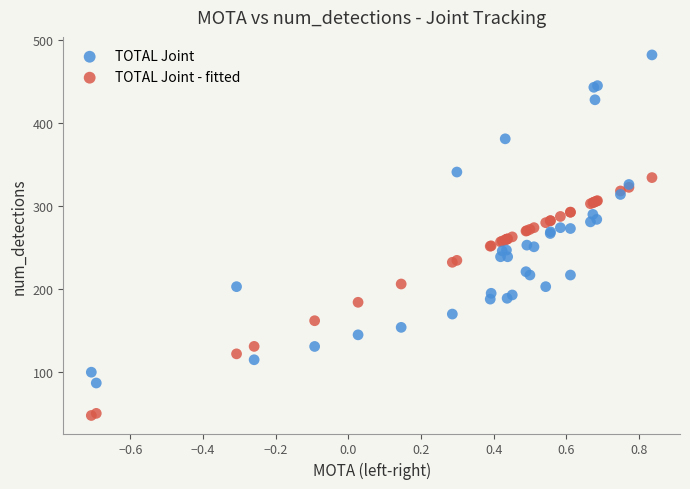

Which series has the widest spread of Y values?

TOTAL Joint